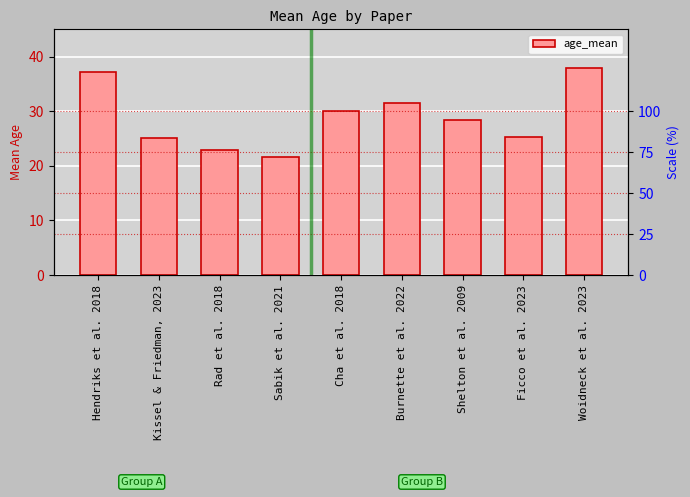

What is the value of the 3rd bar from the left?

23.0